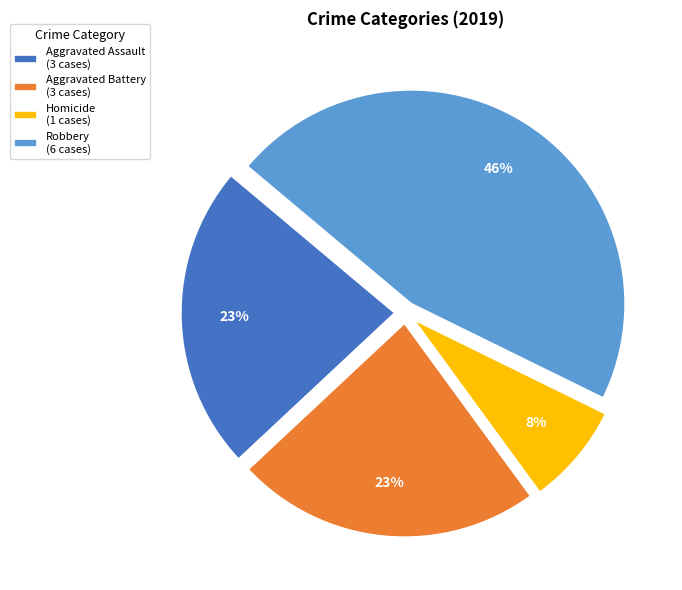

To the nearest percent, what percentage of the pie is Aggravated Assault (3 cases)?

23%